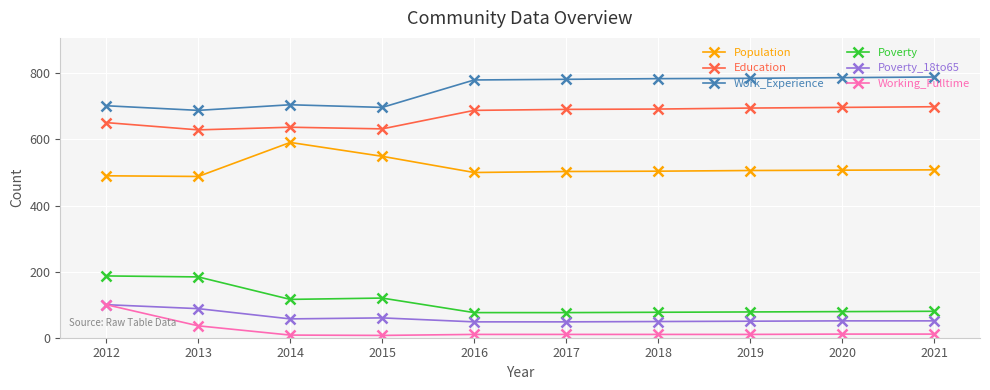

Is it true that Education equals 216 at 2020?

False